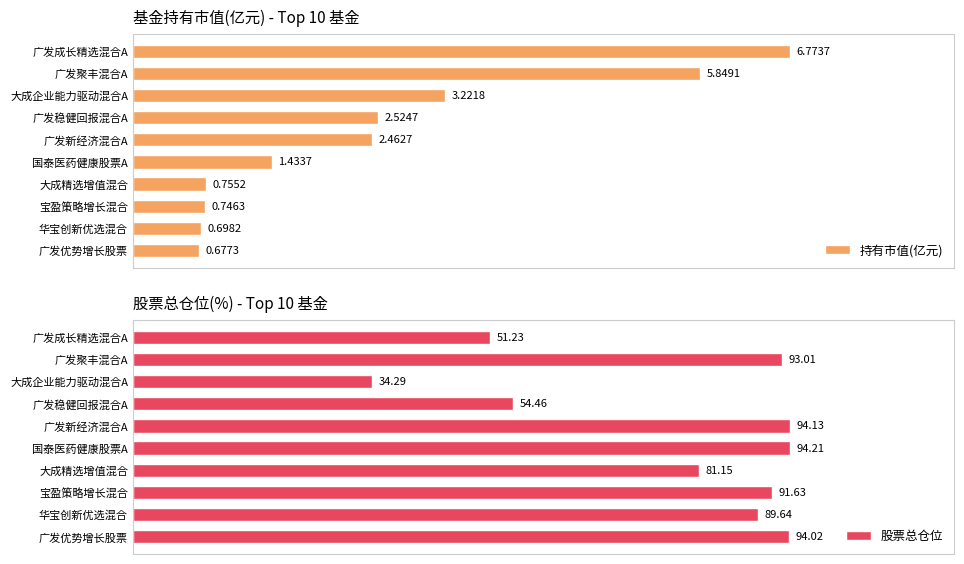

Where is 持有市值(亿元) nearest to the value 3?

大成企业能力驱动混合A